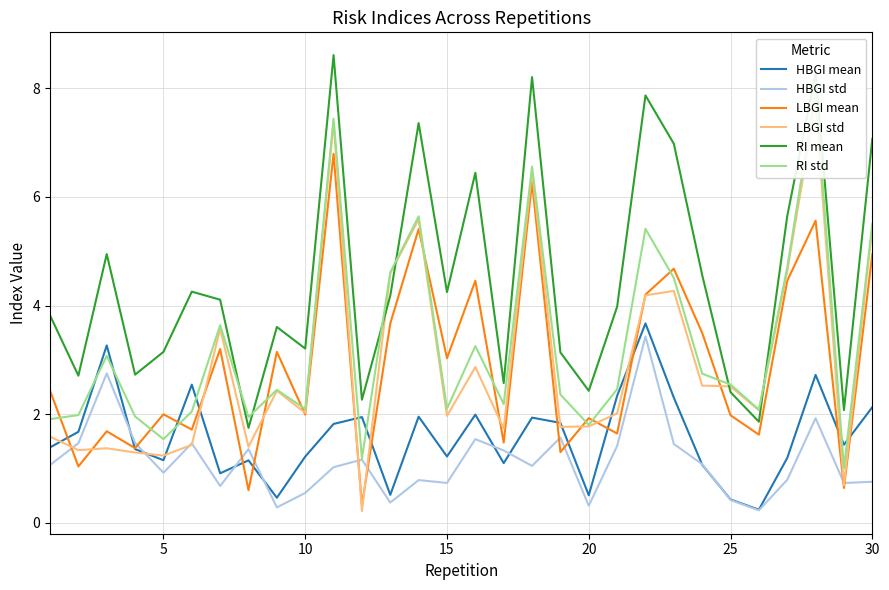

Which series has the largest range (max minus min)?

LBGI std